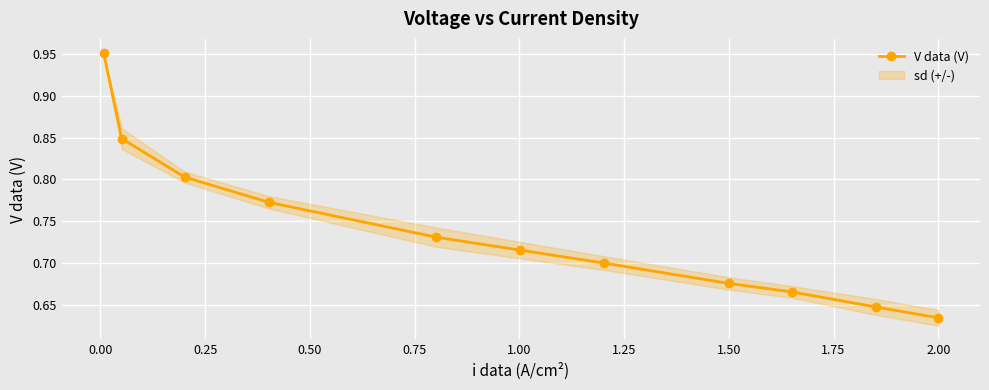

How many V data (V) values are between 0 and 1?

11